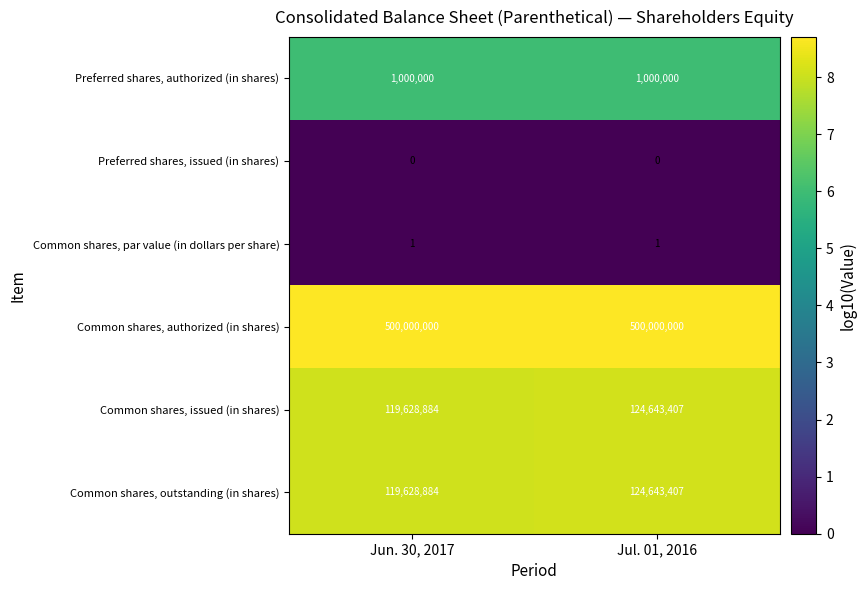

What is the highest value of the Preferred shares, authorized (in shares) series?

1000000